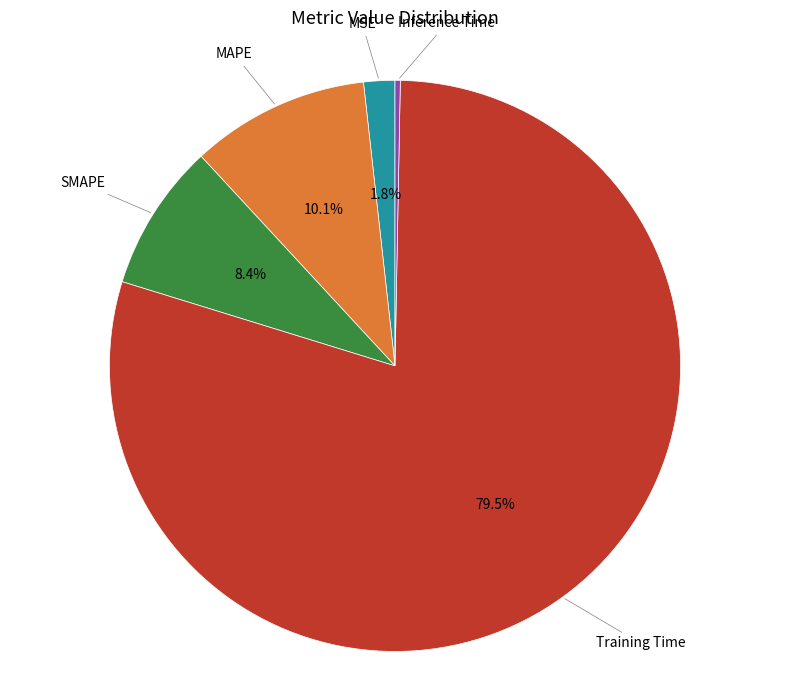

What is the majority slice?

Training Time